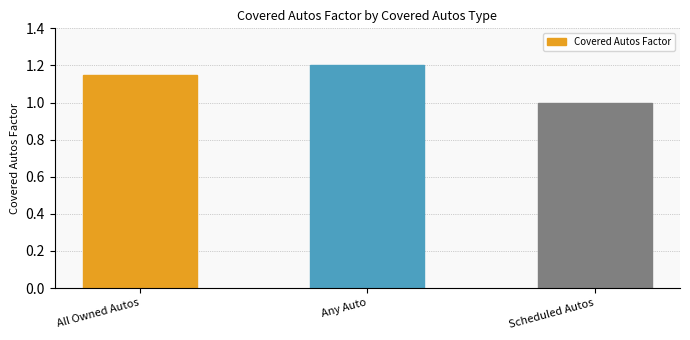

How many series are shown in this chart?

1